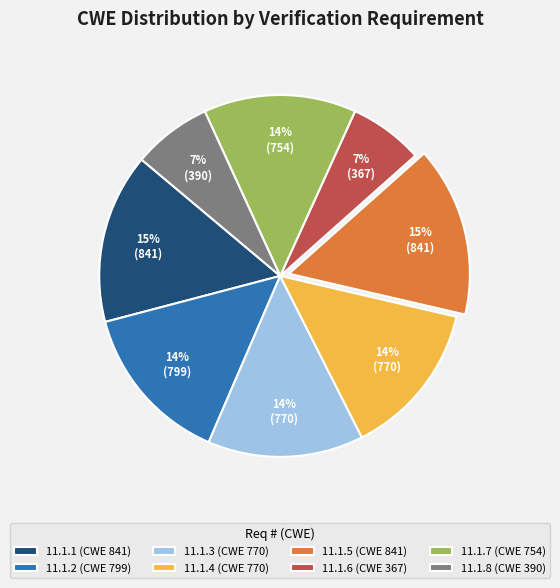

What percentage is the 11.1.8 slice, to the nearest percent?

7%